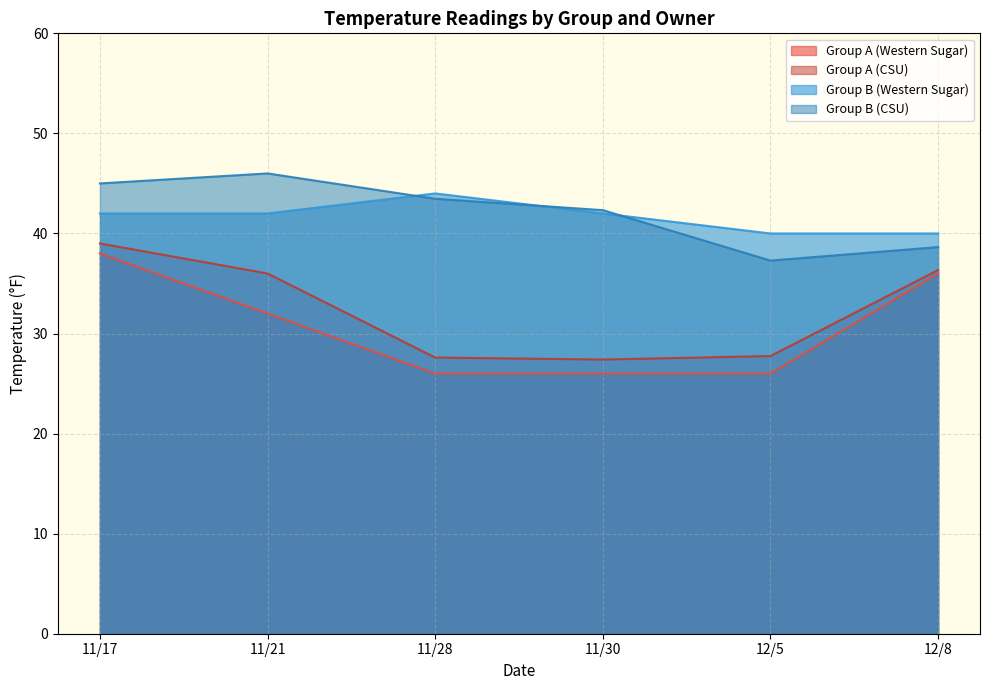

Which series has the widest spread of values?

Group A (Western Sugar)